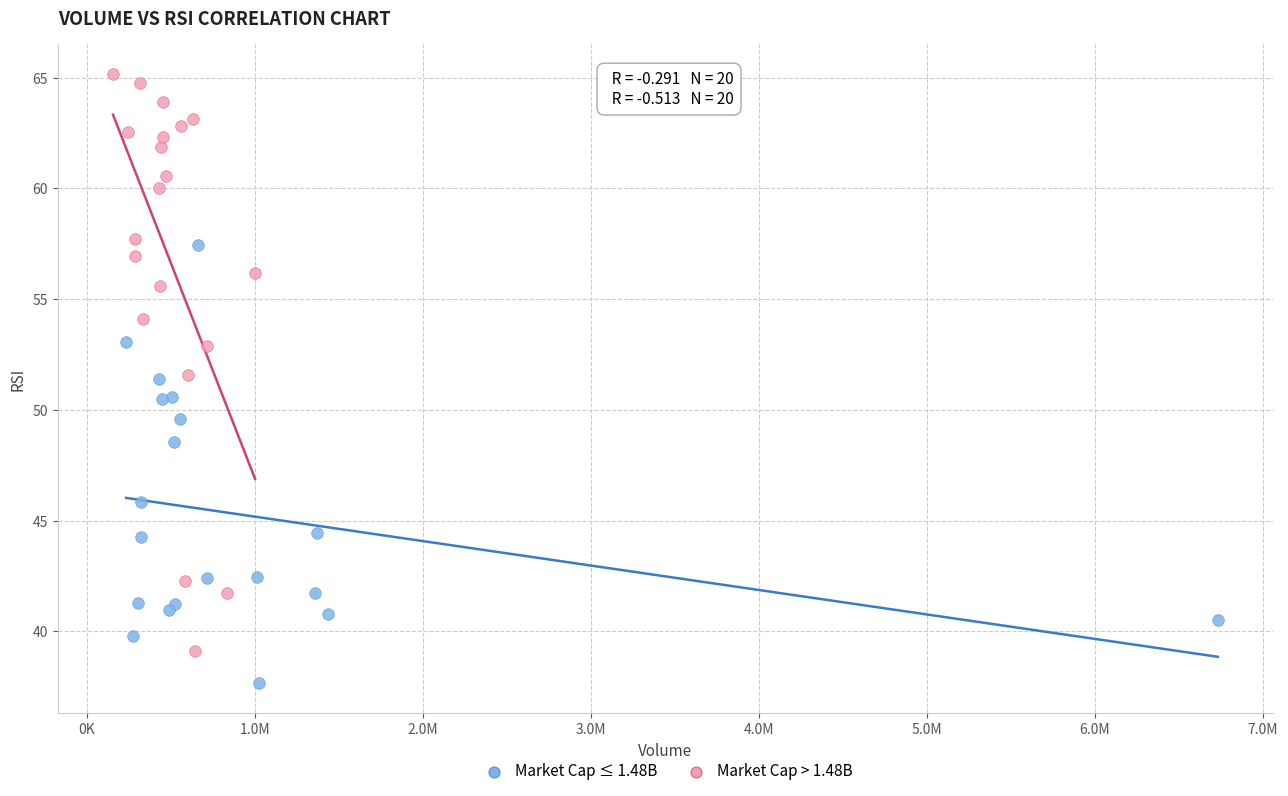

Which series contains the lowest Y value?

Market Cap ≤ 1.48B